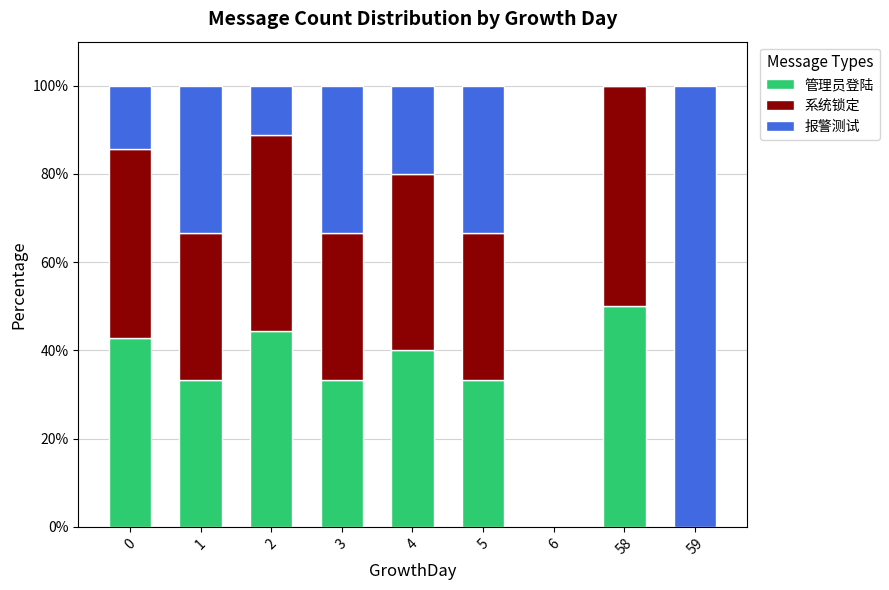

At which label does 管理员登陆 reach its peak?

58